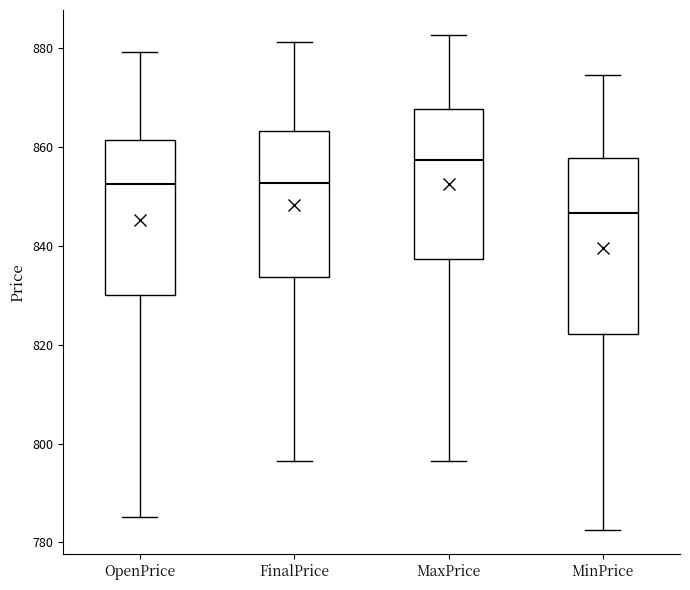

Reading left to right, transcribe this box plot: for each box, give where its median line is, the range the box spans, and where its two whiskers end, as read against the y-axis. The values are not printed on the chart, so give them approximately, as read against the axis.

OpenPrice: median 852, box 830 to 862, whiskers 786 to 880
FinalPrice: median 852, box 834 to 864, whiskers 796 to 882
MaxPrice: median 858, box 838 to 868, whiskers 796 to 882
MinPrice: median 846, box 822 to 858, whiskers 782 to 874